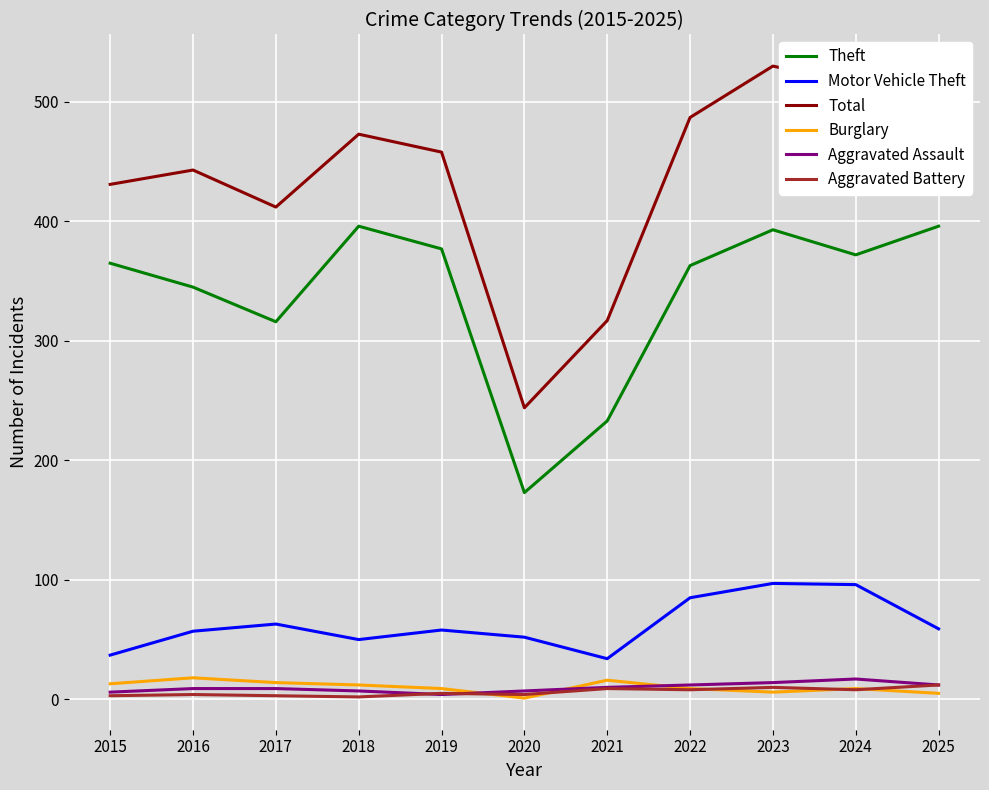

Where does the Motor Vehicle Theft series first go above 58?

2017